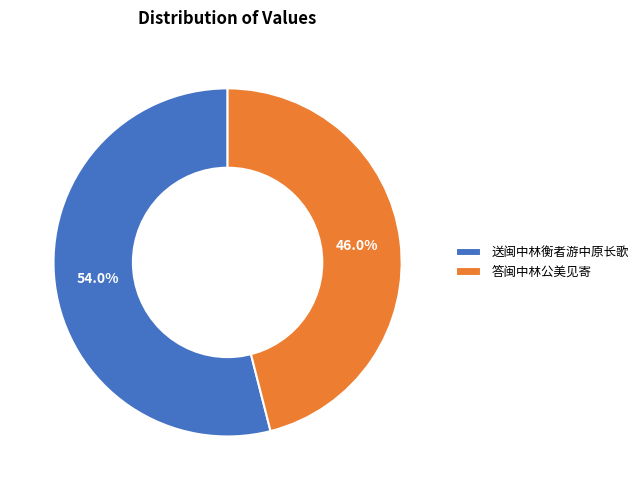

What percentage is the 答闽中林公美见寄 slice, to the nearest percent?

46%